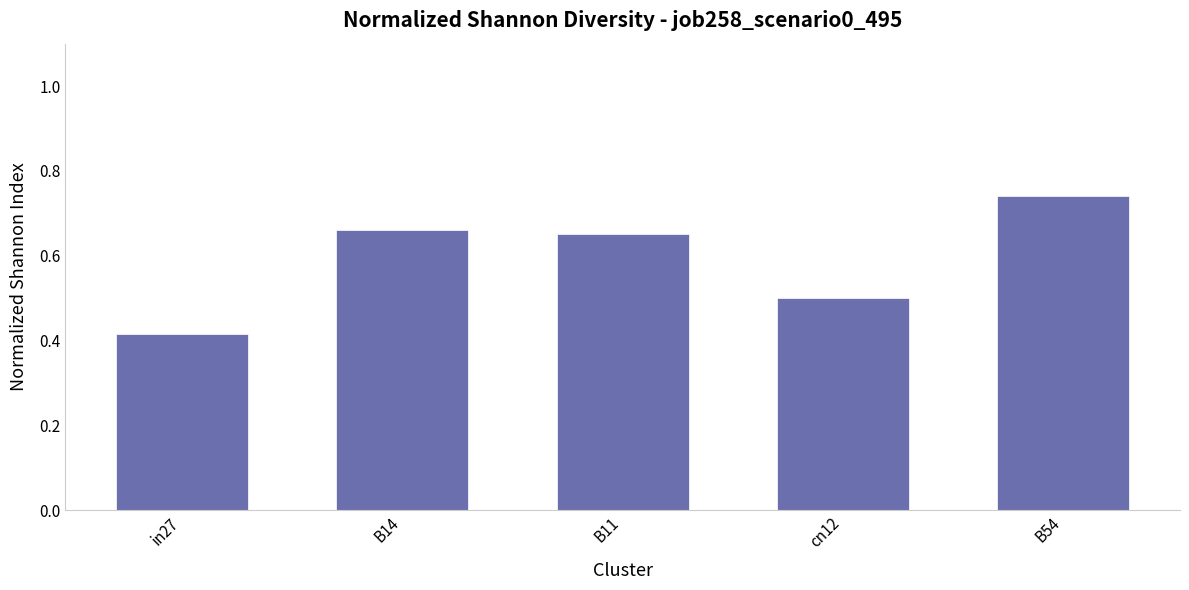

How many values are between 0 and 1?

5